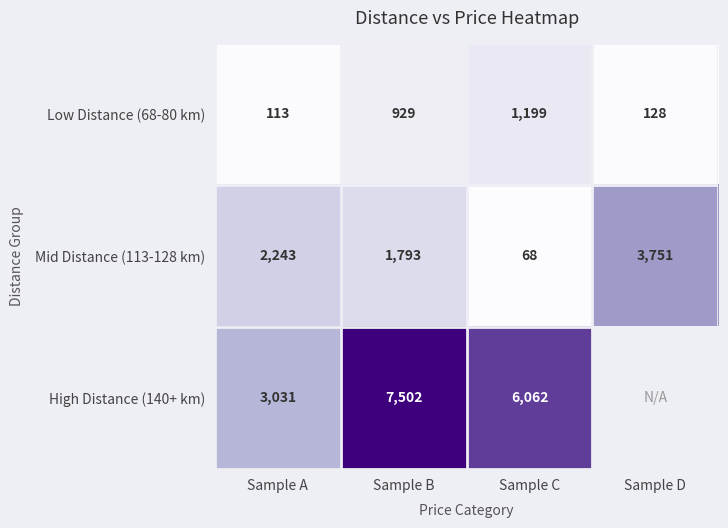

Rank the series at Sample C from lowest to highest value.

Mid Distance (113-128 km), Low Distance (68-80 km), High Distance (140+ km)